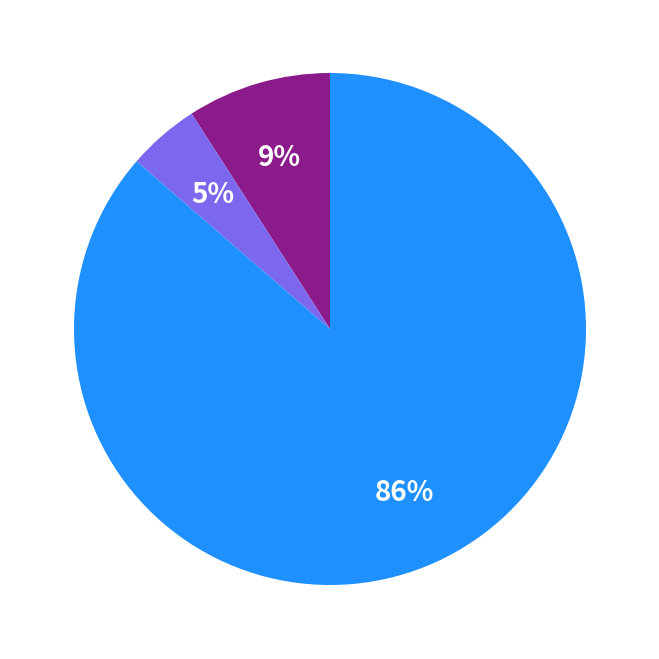

Is there a majority slice in this chart?

Yes